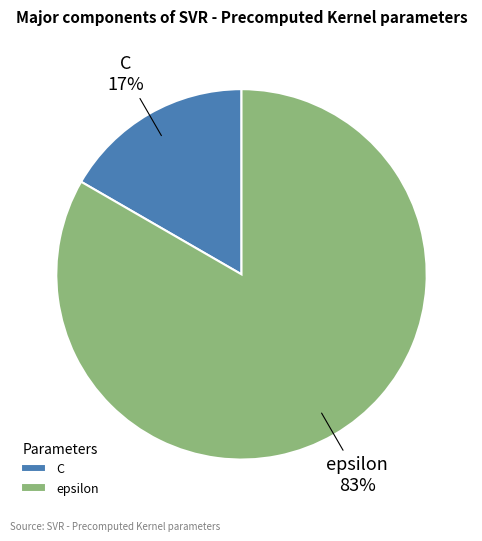

What percentage is the C slice, to the nearest percent?

17%